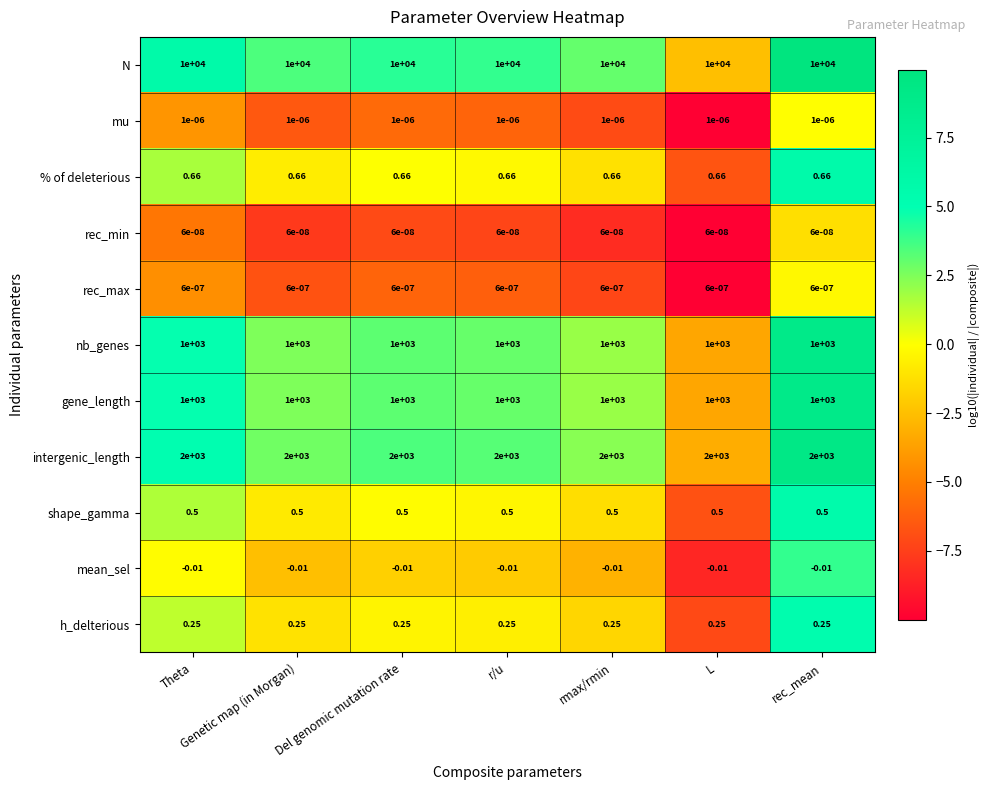

How many distinct data groups are displayed?

11